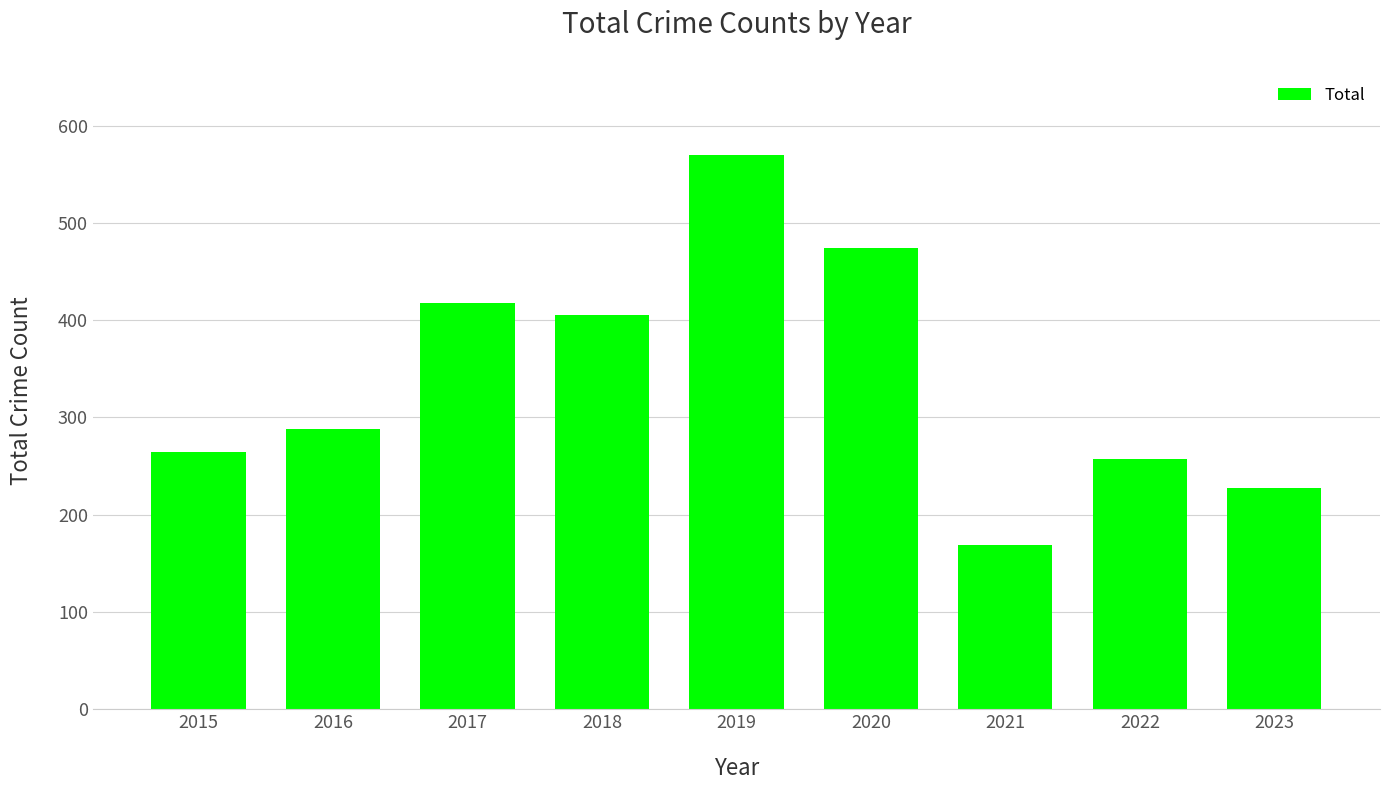

Which category has the lowest value across all series?

2021